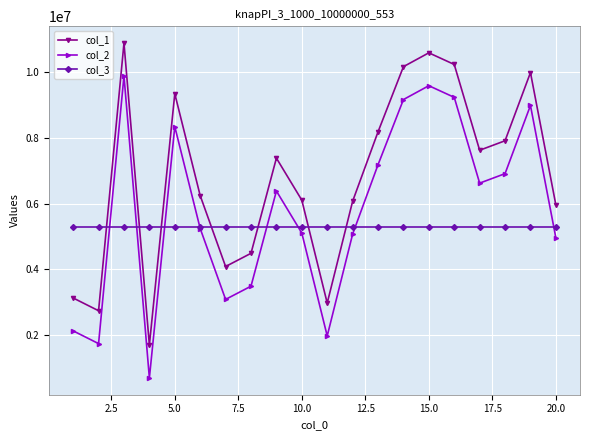

True or false: col_1 and col_2 cross at least once.

False